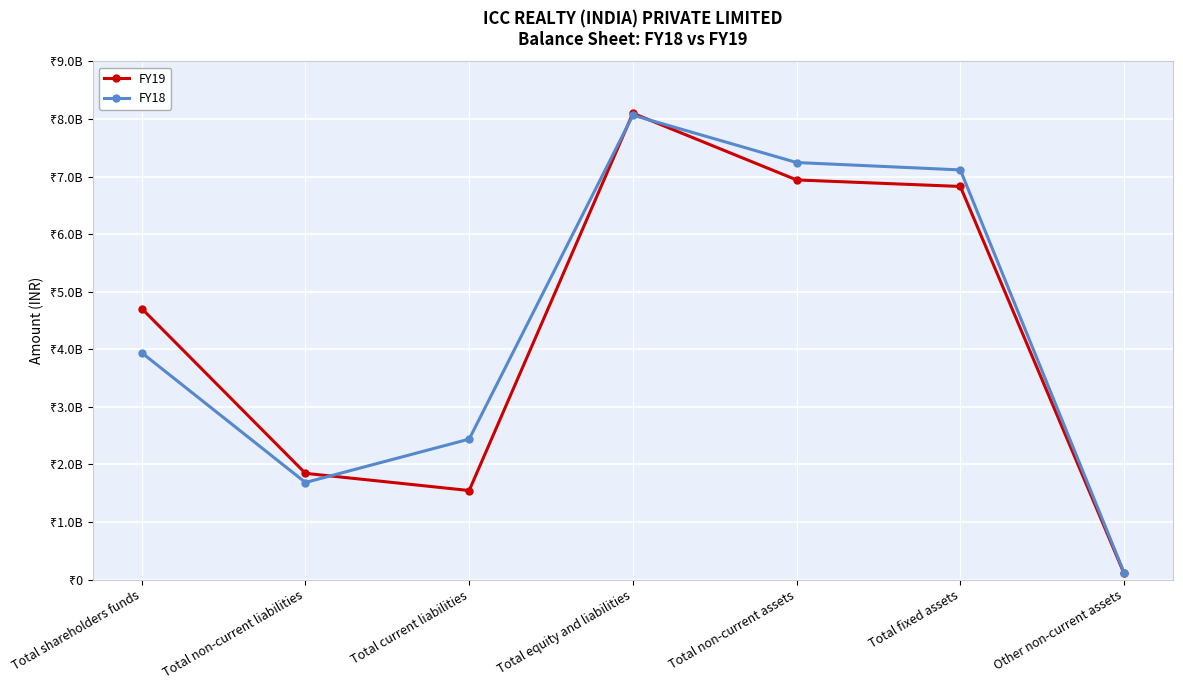

Reading left to right, extract all data points from this chart.

FY19: Total shareholders funds=4708259000	Total non-current liabilities=1845578000	Total current liabilities=1547049000	Total equity and liabilities=8100886000	Total non-current assets=6942575000	Total fixed assets=6829242000	Other non-current assets=107209000
FY18: Total shareholders funds=3940383000	Total non-current liabilities=1686395000	Total current liabilities=2440165000	Total equity and liabilities=8066943000	Total non-current assets=7245057000	Total fixed assets=7116474000	Other non-current assets=122459000